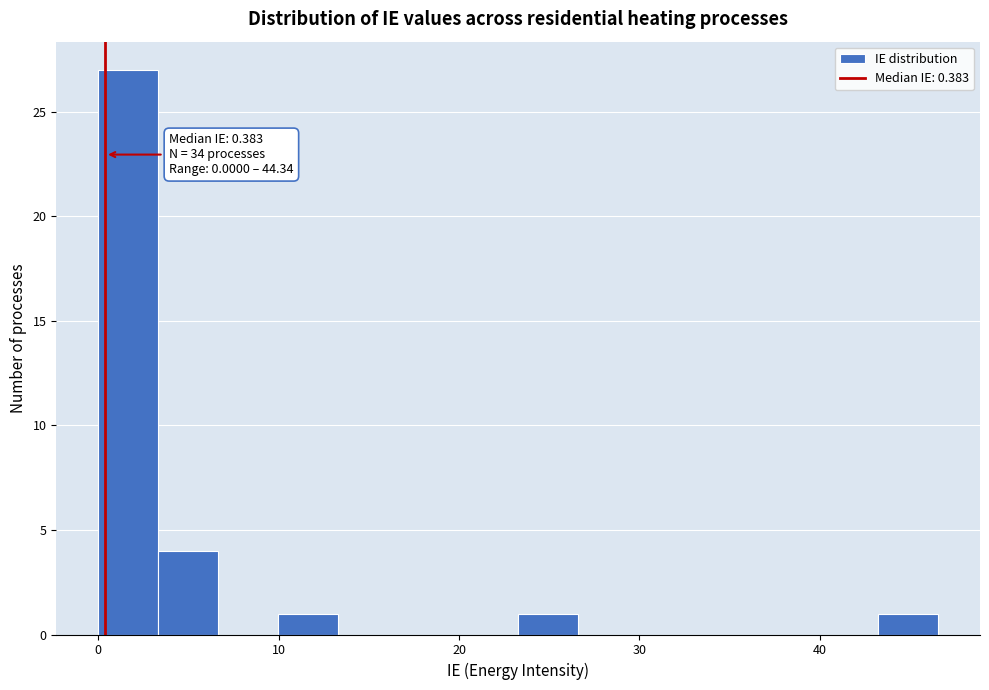

Around what value on the x-axis is the tallest bar? Give the approximate position of its centre, as read against the axis.

2